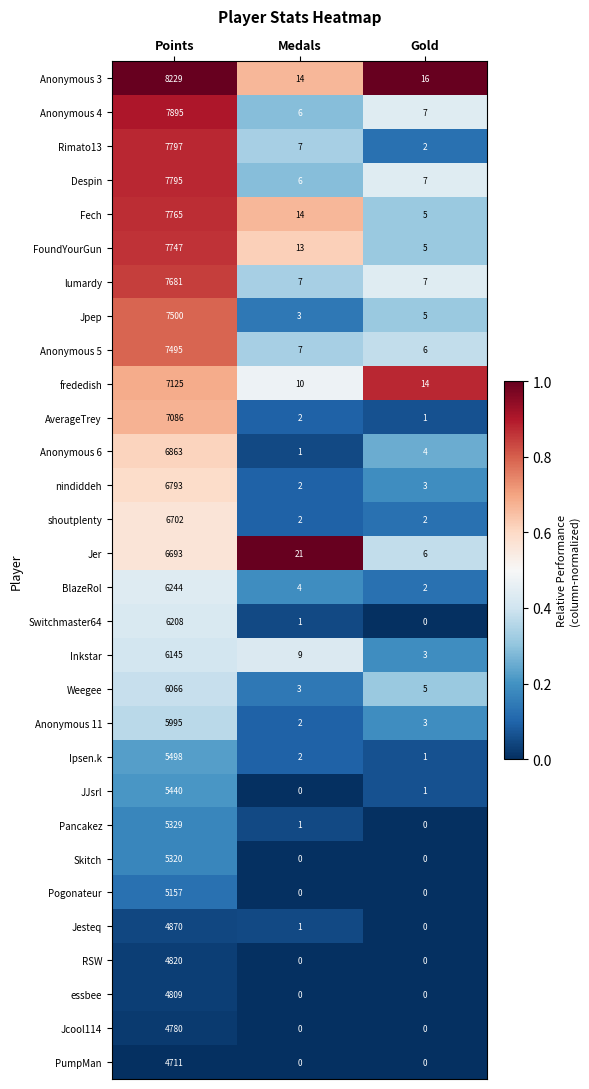

Which series changed the most between Points and Medals?

Anonymous 3